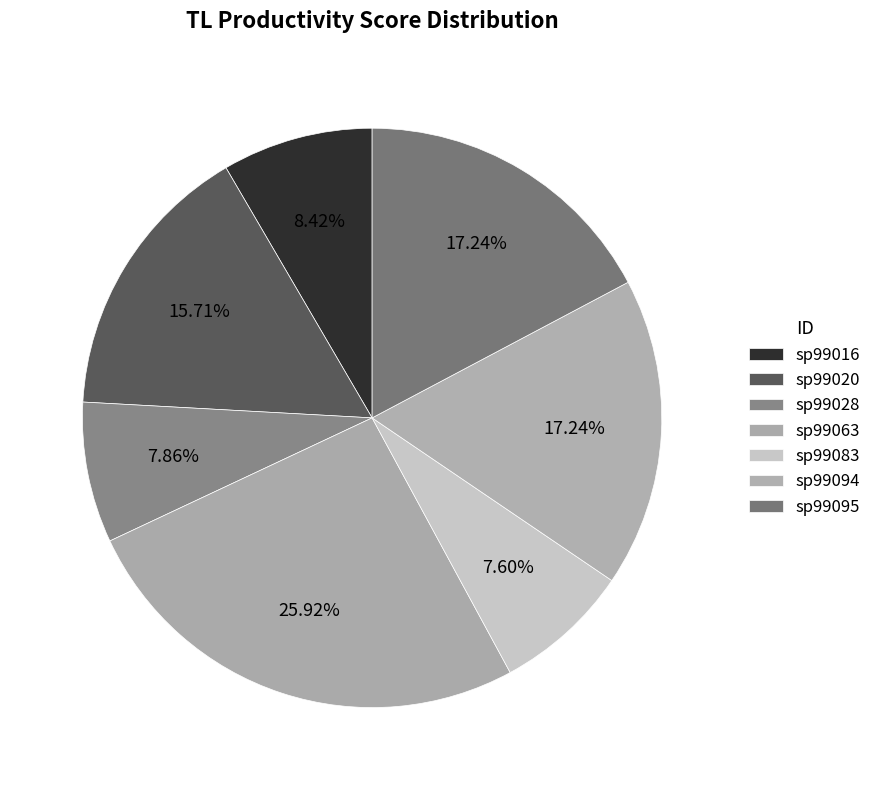

How many segments does this pie chart have?

7